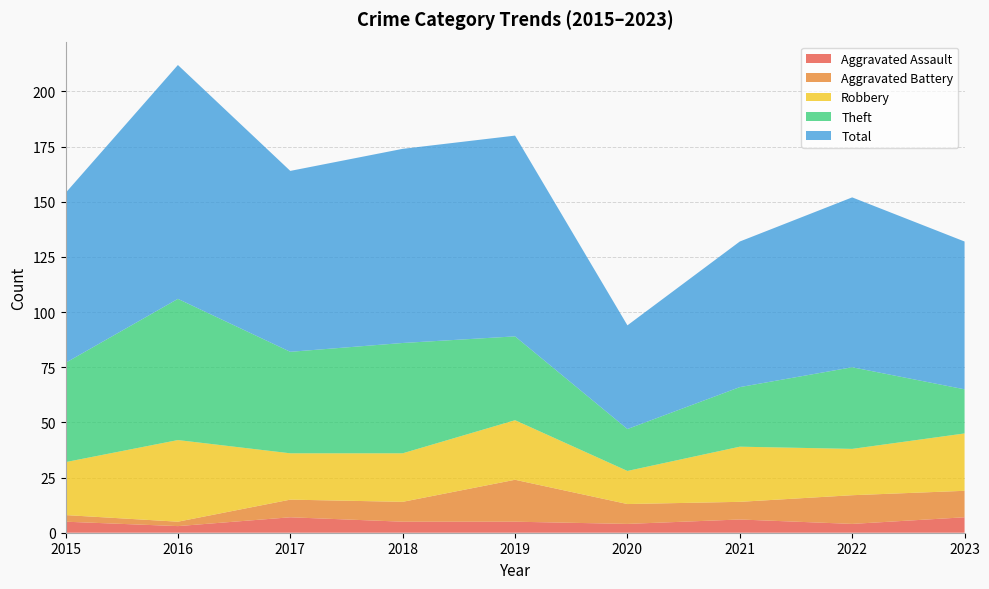

Reading left to right, what are all the values shown in this chart?

Aggravated Assault: 5	3	7	5	5	4	6	4	7
Aggravated Battery: 3	2	8	9	19	9	8	13	12
Robbery: 24	37	21	22	27	15	25	21	26
Theft: 45	64	46	50	38	19	27	37	20
Total: 77	106	82	88	91	47	66	77	67